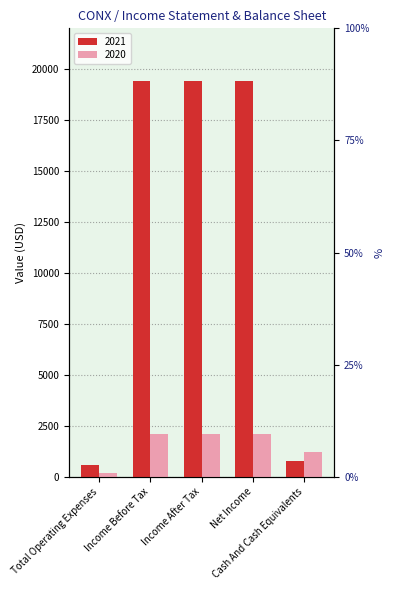

What is the difference between the highest and lowest values at Net Income?

17300